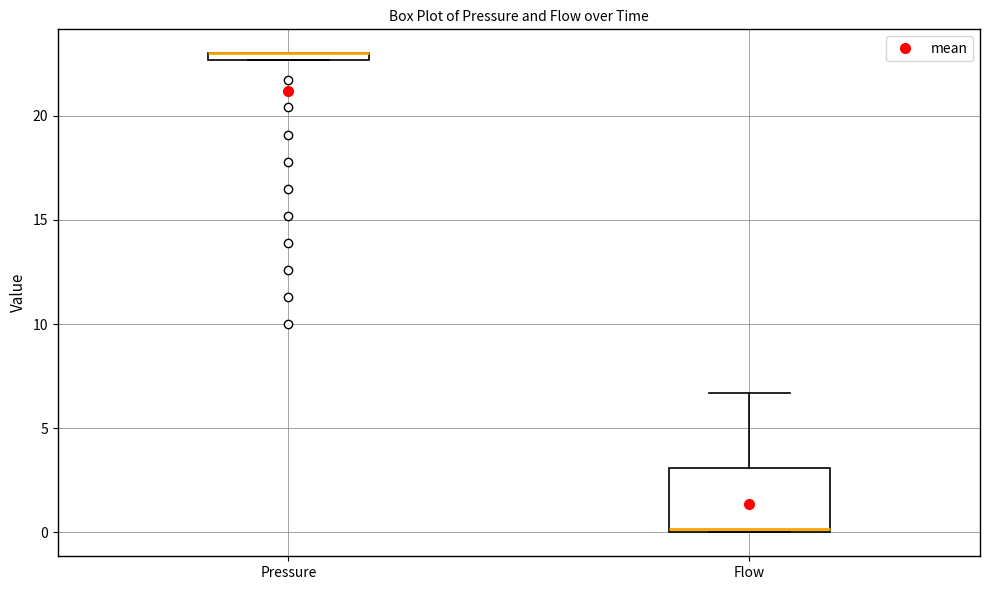

Comparing the boxes themselves (not the whiskers), which one is the tallest?

Flow